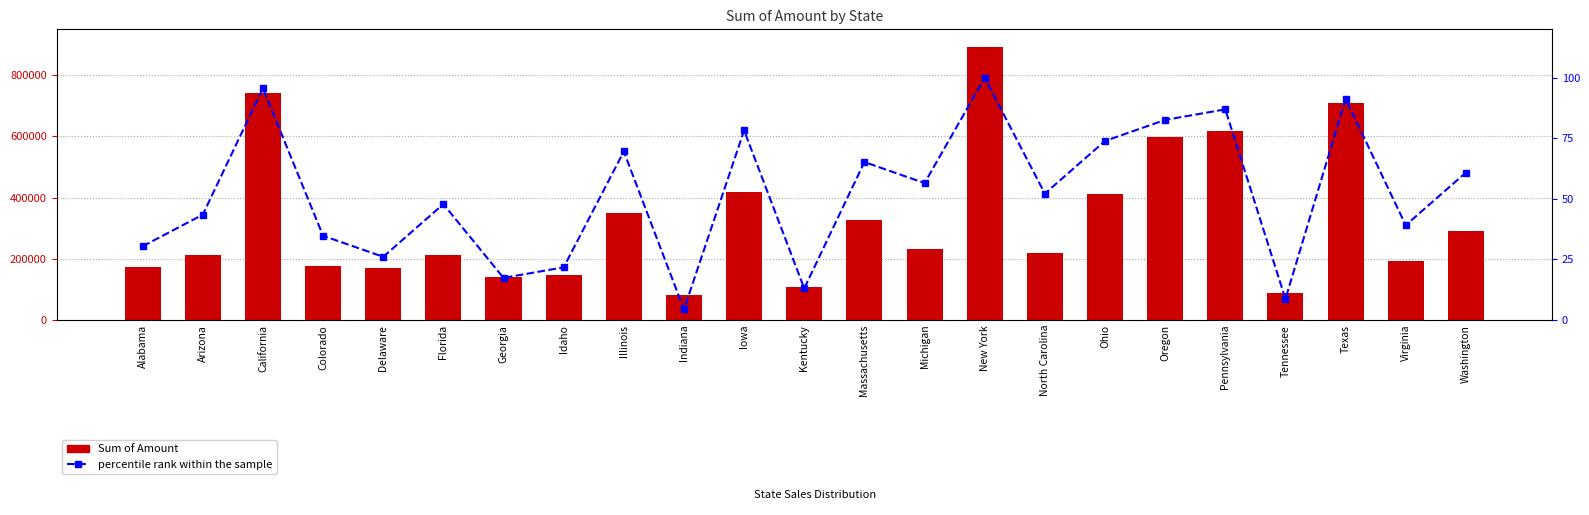

Reading left to right, transcribe all the data shown in this chart.

Sum of Amount: Alabama=174556.3	Arizona=211345.4	California=742183.5	Colorado=177109.5	Delaware=168501.3	Florida=211451.9	Georgia=140121.7	Idaho=147763.2	Illinois=349152.5	Indiana=81948.1	Iowa=419037.0	Kentucky=106883.4	Massachusetts=326030.0	Michigan=233109.2	New York=892841.3	North Carolina=220149.4	Ohio=410821.1	Oregon=597606.1	Pennsylvania=618499.5	Tennessee=87131.6	Texas=707886.8	Virginia=192245.0	Washington=290729.8
percentile rank within the sample: Alabama=30.4	Arizona=43.5	California=95.7	Colorado=34.8	Delaware=26.1	Florida=47.8	Georgia=17.4	Idaho=21.7	Illinois=69.6	Indiana=4.3	Iowa=78.3	Kentucky=13.0	Massachusetts=65.2	Michigan=56.5	New York=100.0	North Carolina=52.2	Ohio=73.9	Oregon=82.6	Pennsylvania=87.0	Tennessee=8.7	Texas=91.3	Virginia=39.1	Washington=60.9